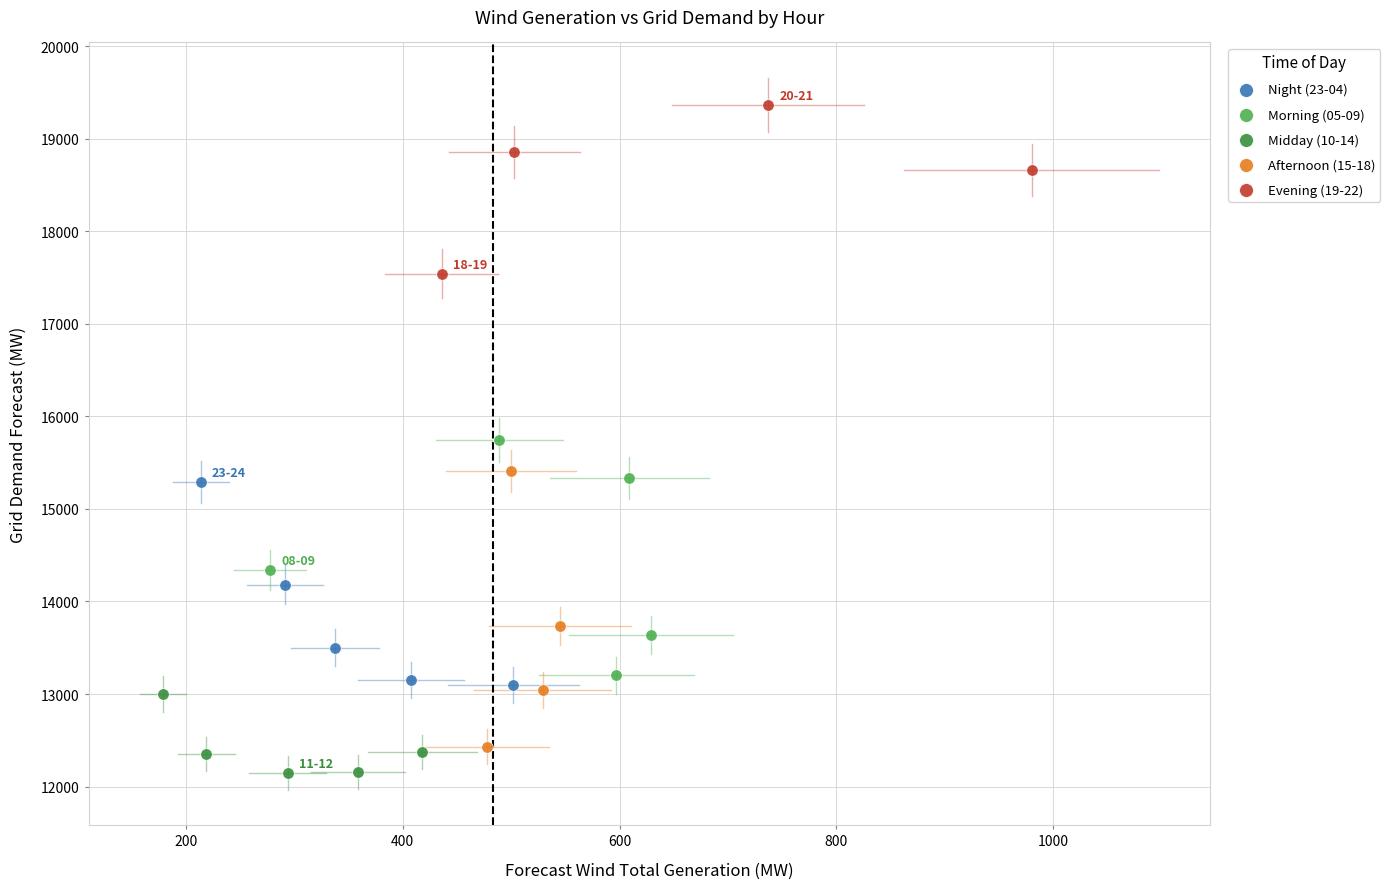

What are all the series names shown in the legend?

Night (23-04), Morning (05-09), Midday (10-14), Afternoon (15-18), Evening (19-22)